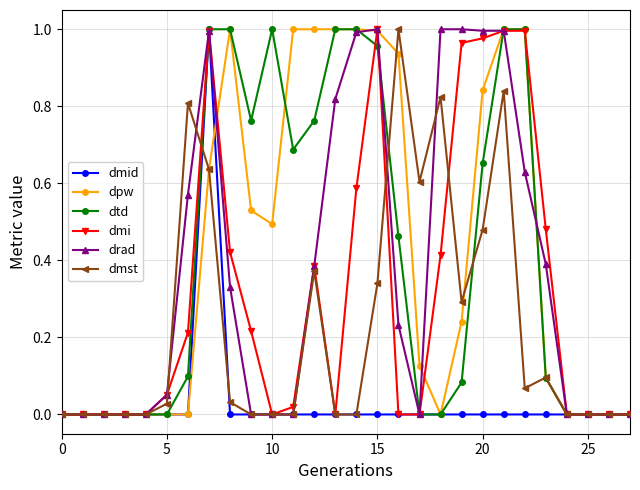

True or false: dmi has more than 0 points higher than both neighbors.

True